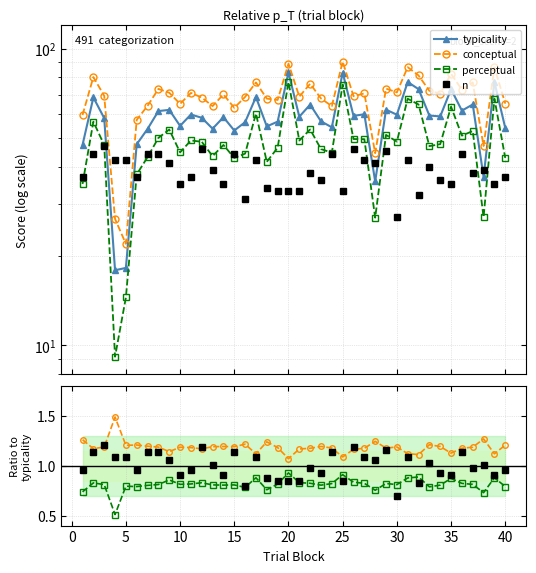

Reading left to right, list all the values displayed in this chart.

typicality: 47.3	68.4	58.3	17.9	18.2	47.6	53.6	61.5	62.1	54.9	59.9	58.4	53.7	58.7	52.9	56.5	68.6	54.6	56.7	83.1	58.9	64.7	56.9	54.3	83.0	59.3	60.0	35.6	62.2	59.9	77.1	73.0	59.5	59.1	72.9	61.8	64.8	37.0	77.1	54.0
conceptual: 59.7	80.2	69.3	26.6	21.9	57.5	64.1	73.1	71.0	65.1	70.9	68.4	64.0	70.1	63.1	68.7	76.9	67.8	67.1	89.0	68.9	76.1	67.9	64.0	90.4	69.1	70.6	44.4	73.3	71.2	86.5	81.2	72.0	70.5	82.2	72.7	76.9	46.9	86.4	65.2
perceptual: 35.0	56.7	47.3	9.1	14.5	37.6	43.0	50.0	53.3	44.7	49.0	48.5	43.4	47.3	42.8	44.2	60.4	41.5	46.3	77.2	49.0	53.4	45.8	44.6	75.6	49.5	49.5	26.9	51.2	48.6	67.7	64.8	46.9	47.6	63.7	50.9	52.7	27.0	67.8	42.8
n: 37.0	44.0	47.0	42.0	42.0	37.0	44.0	44.0	41.0	35.0	37.0	46.0	39.0	35.0	44.0	31.0	42.0	34.0	33.0	33.0	33.0	38.0	36.0	44.0	33.0	46.0	42.0	41.0	45.0	27.0	42.0	32.0	40.0	36.0	35.0	44.0	38.0	39.0	35.0	37.0